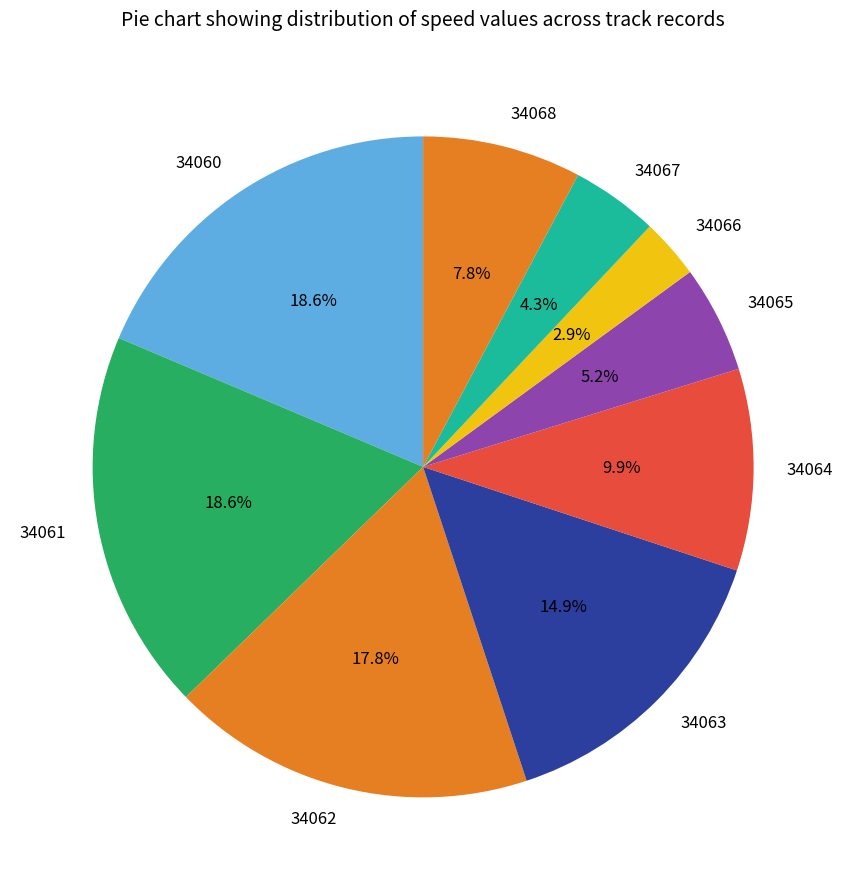

How much of the chart is everything except 34065?

94.8%